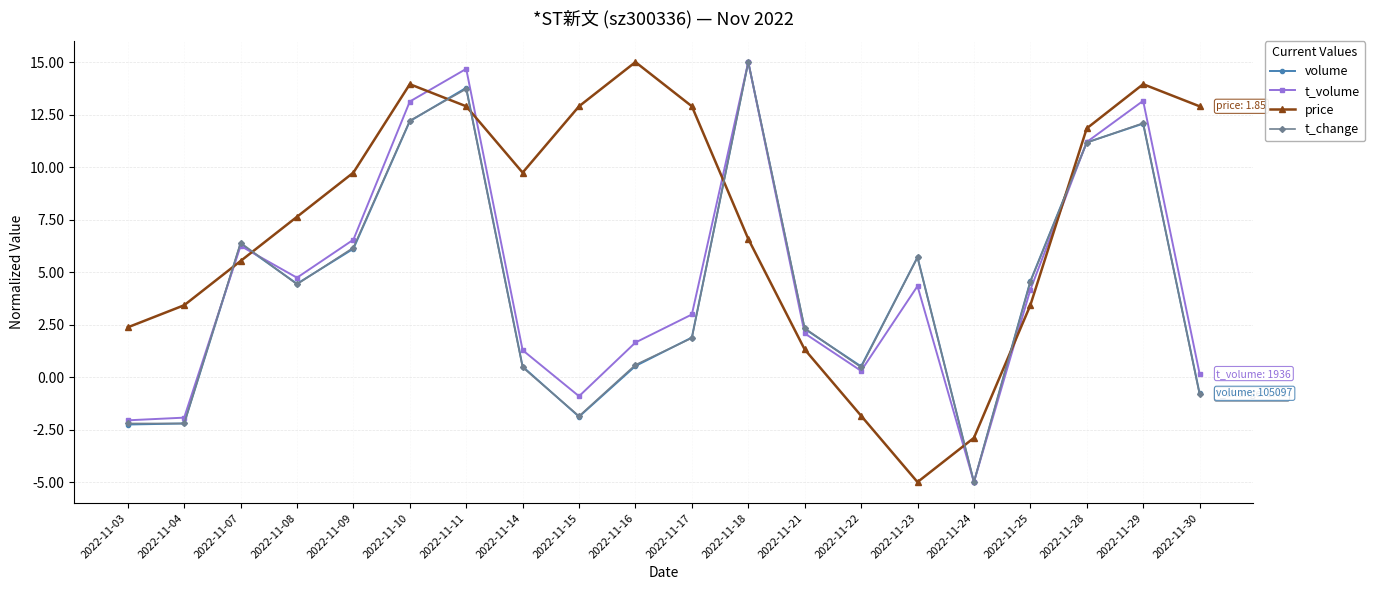

Where do price and t_volume first cross each other?

2022-11-04 and 2022-11-07